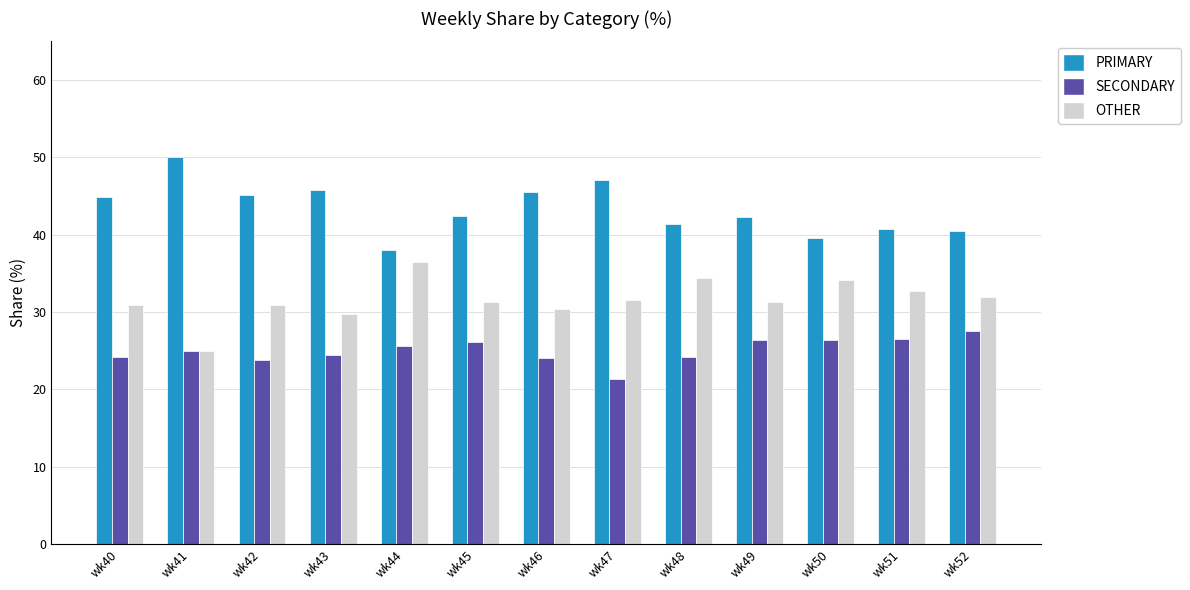

What is the spread (max minus min) of values at wk51?

14.3